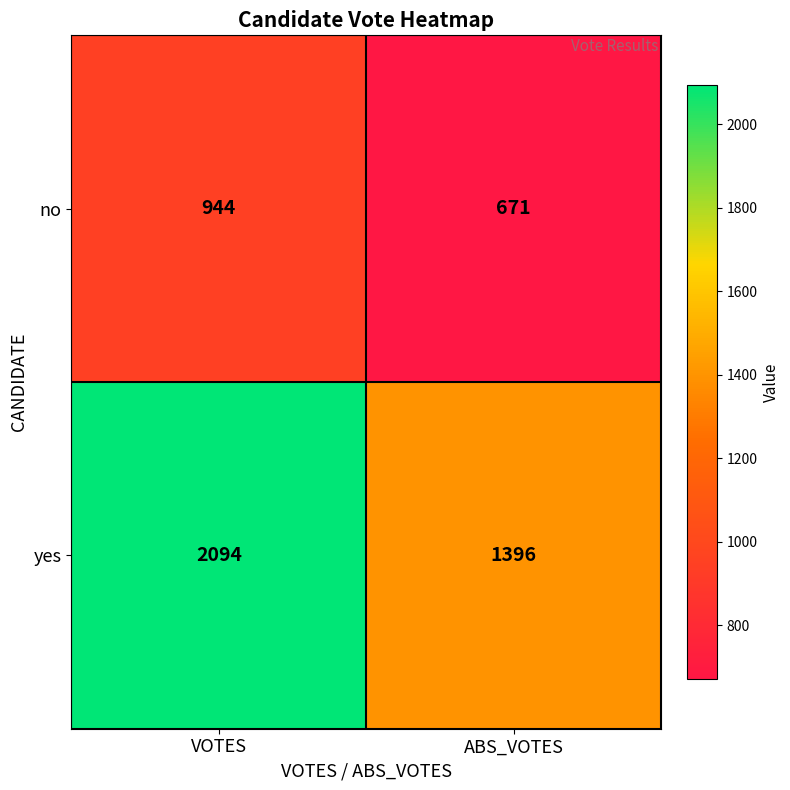

Rank the series by their maximum value, from lowest to highest.

no, yes